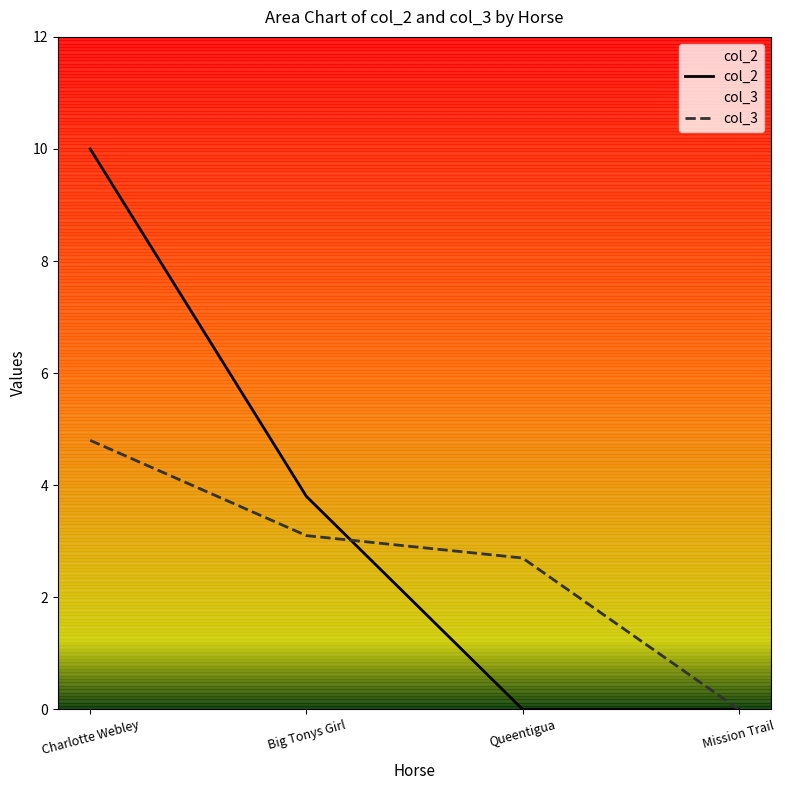

What is the sum of all col_3 values?

10.6